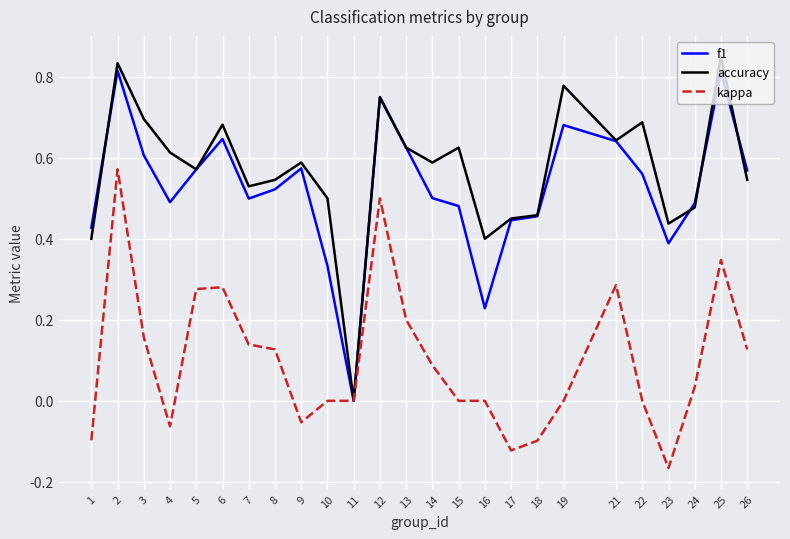

Which category has the lowest value in the accuracy series?

11